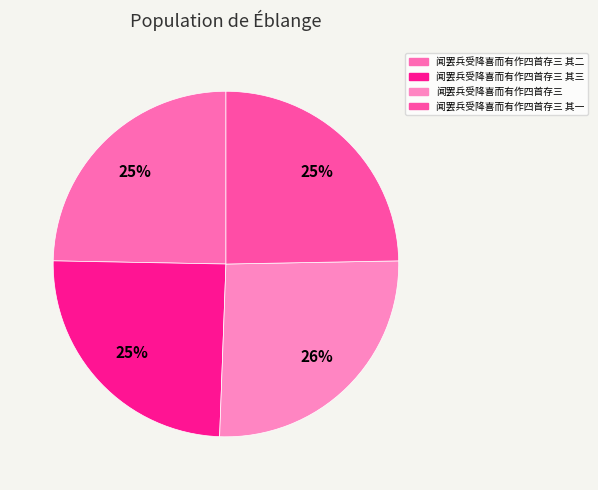

Rank the categories by value from lowest to highest.

闻罢兵受降喜而有作四首存三 其一, 闻罢兵受降喜而有作四首存三 其二, 闻罢兵受降喜而有作四首存三 其三, 闻罢兵受降喜而有作四首存三